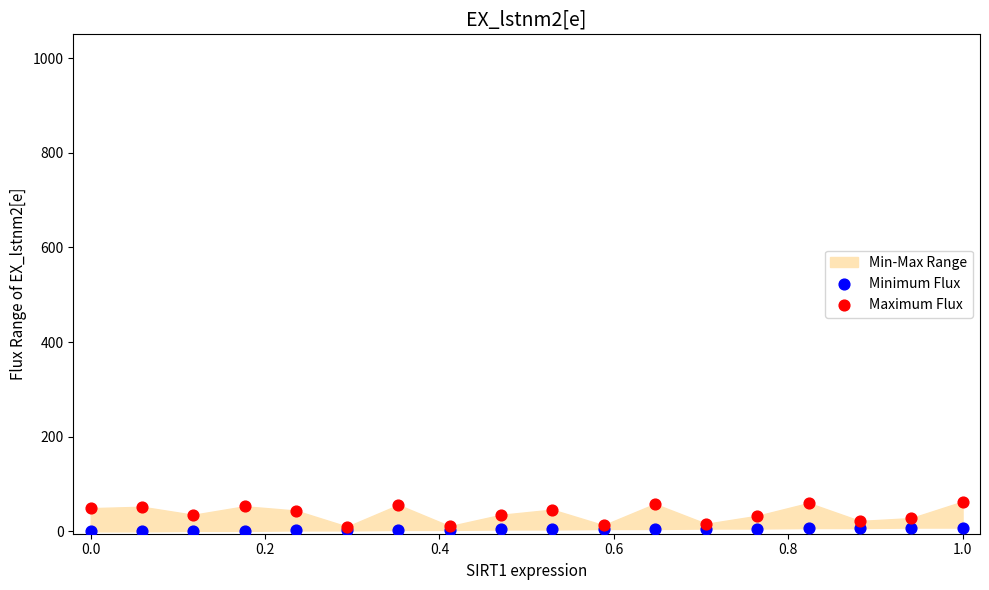

Which series has the widest spread of Y values?

Maximum Flux